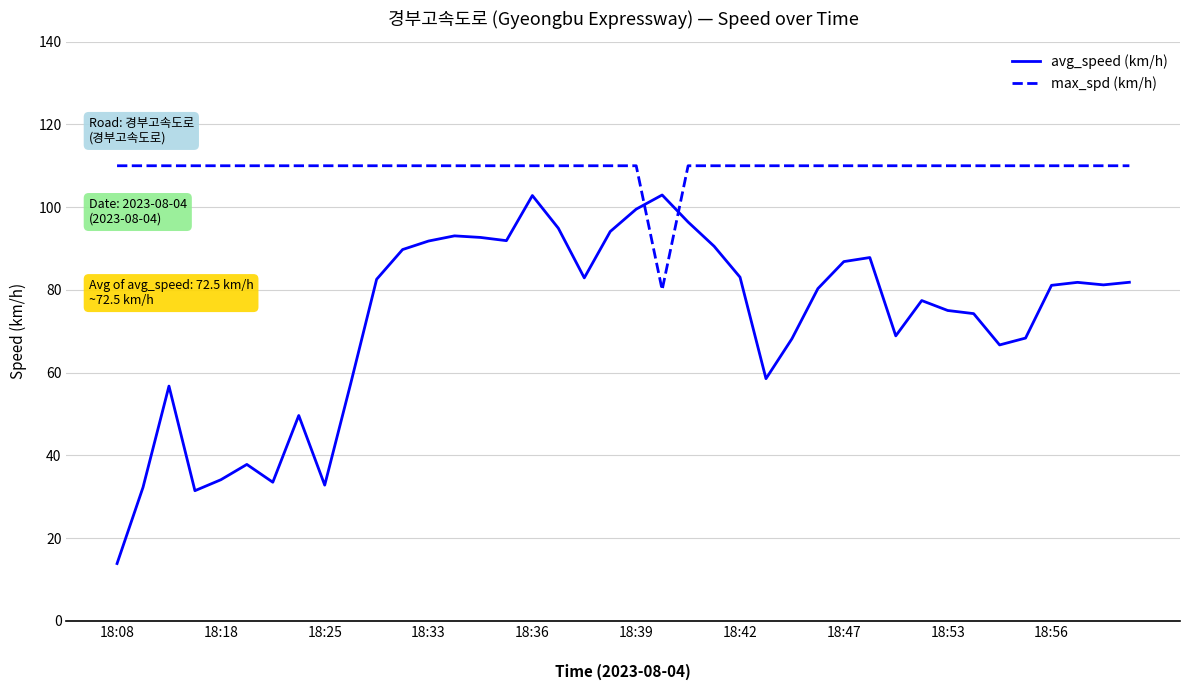

What is the maximum value shown in the chart?

110.0